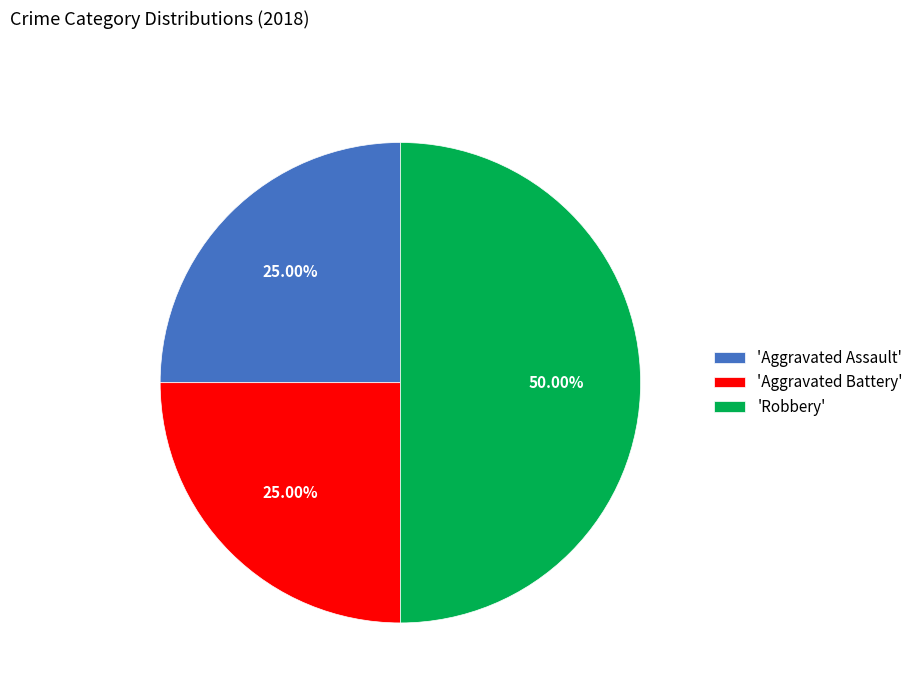

Which has a higher value, 'Aggravated Assault' or 'Robbery'?

'Robbery'